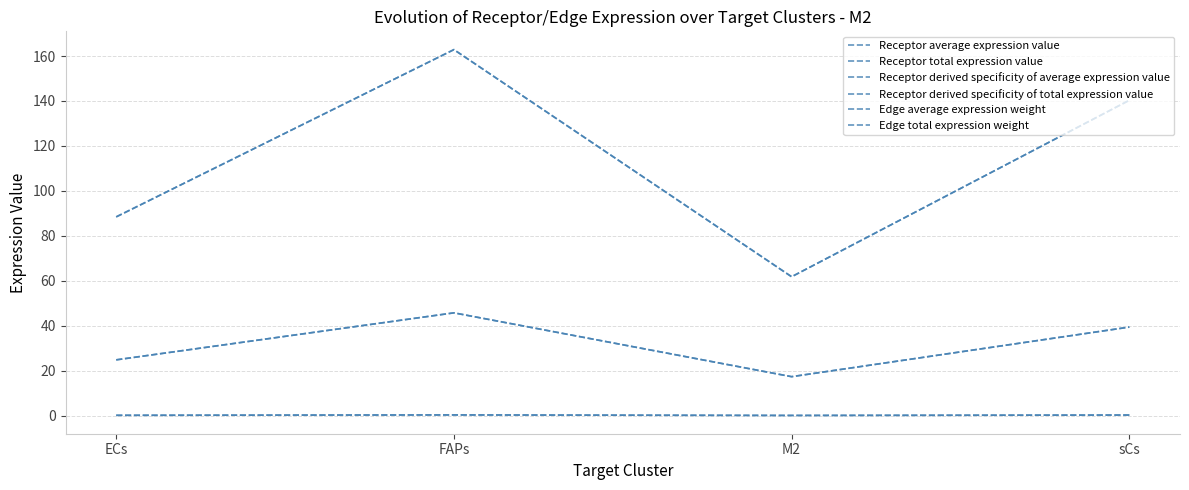

Does the chart have visible grid lines?

Yes